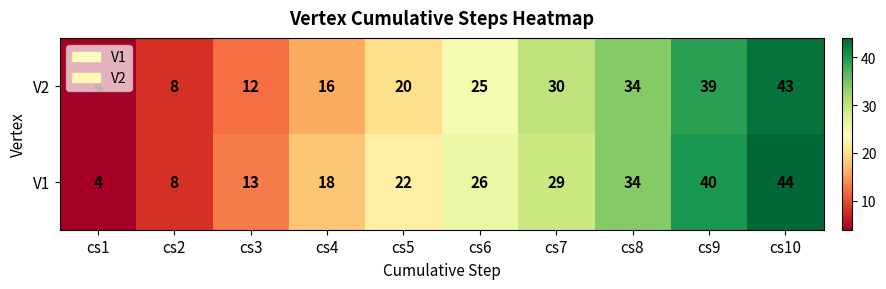

What is the difference between the second highest and second lowest values in the V1 series?

32